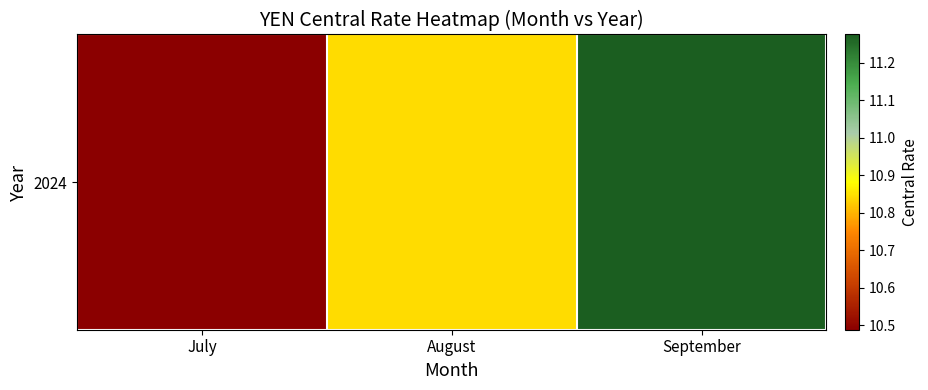

What is the sum of all values?

32.6